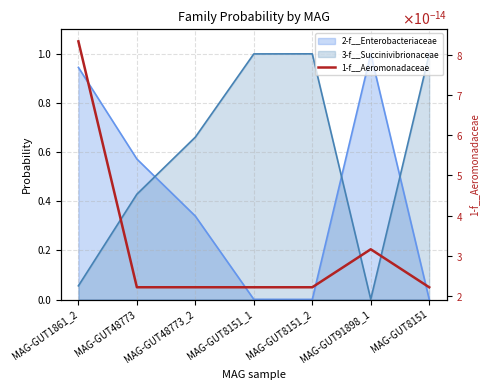

Does the chart display data point markers on the line(s)?

No